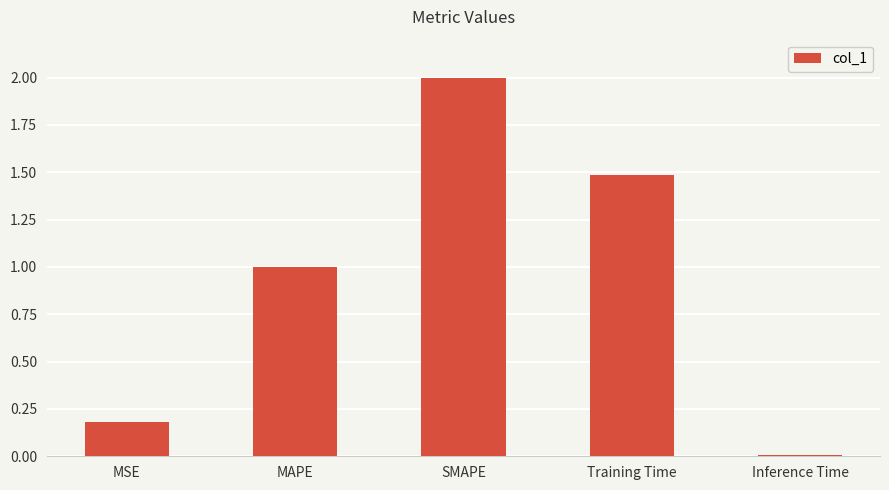

What is the maximum value shown in the chart?

2.0